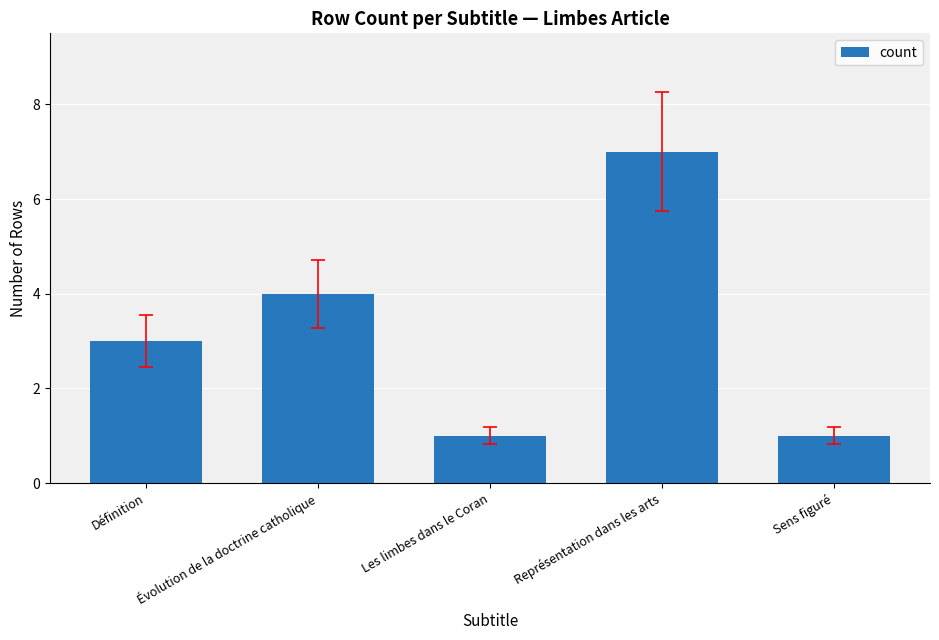

What is the label of the 1st bar from the right?

Sens figuré